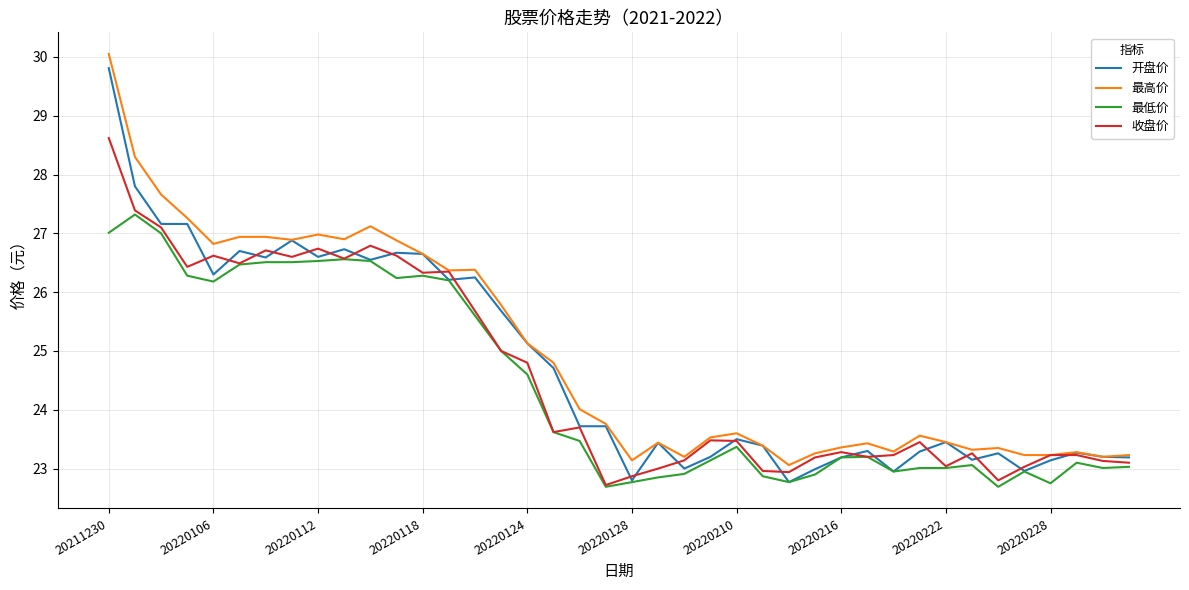

True or false: 最高价 and 最低价 intersect in this chart.

False